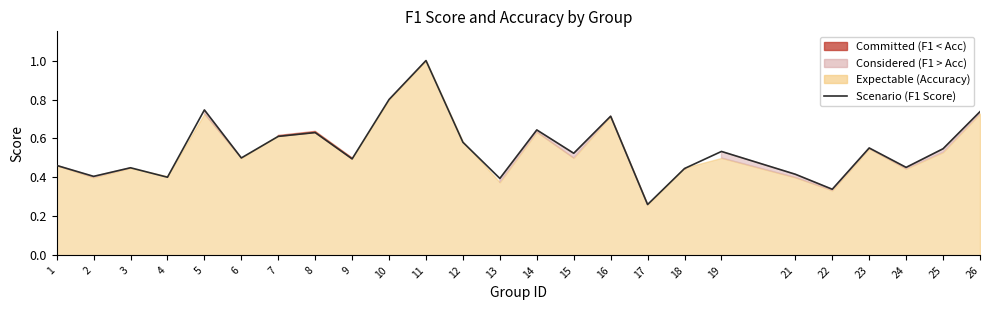

How many lines are shown in the chart?

1